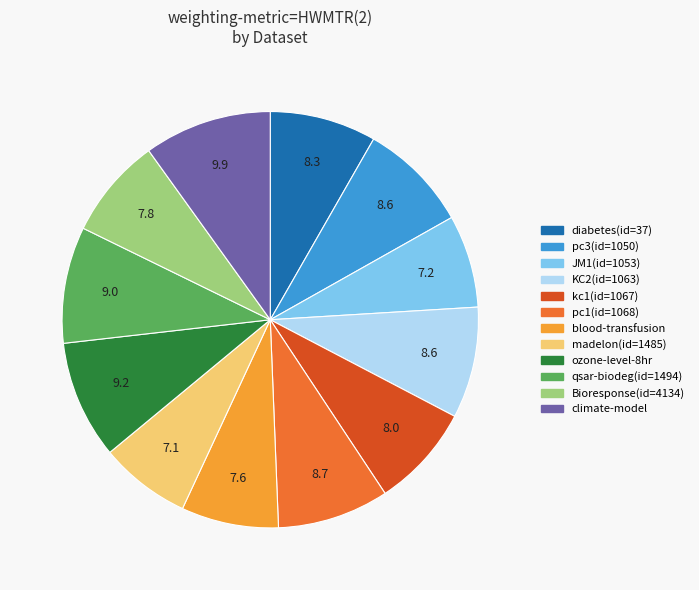

Is it true that blood-transfusion is 21% of the pie?

False